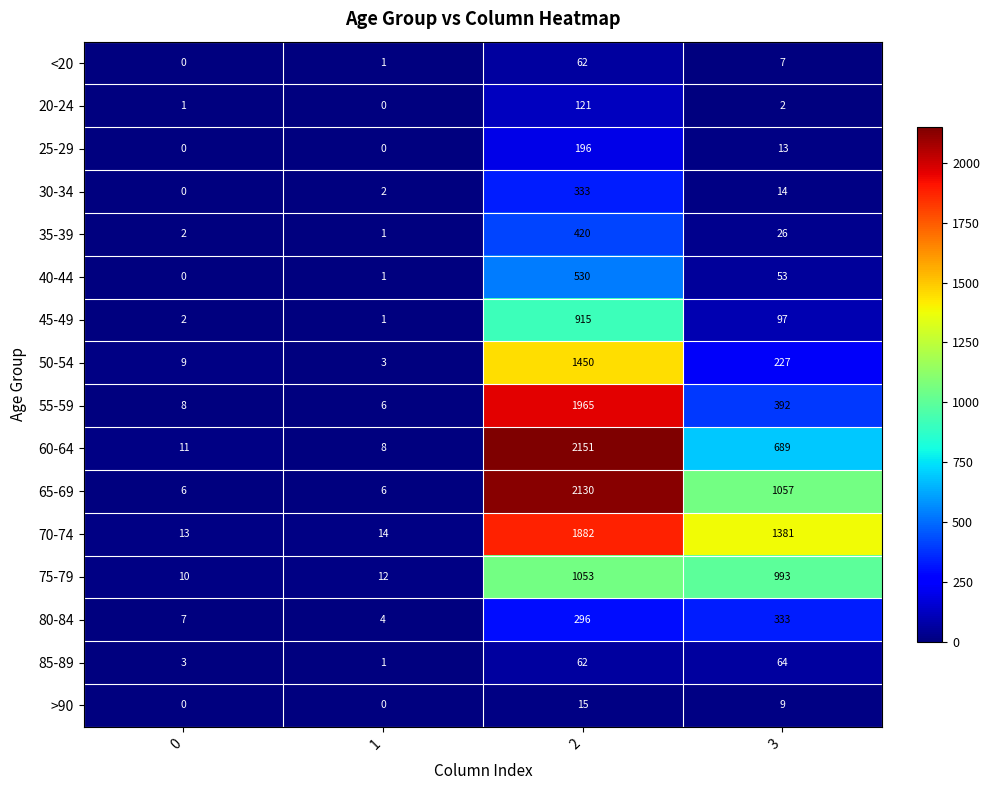

The value of 35-39 at 1 is 1. True or false?

True